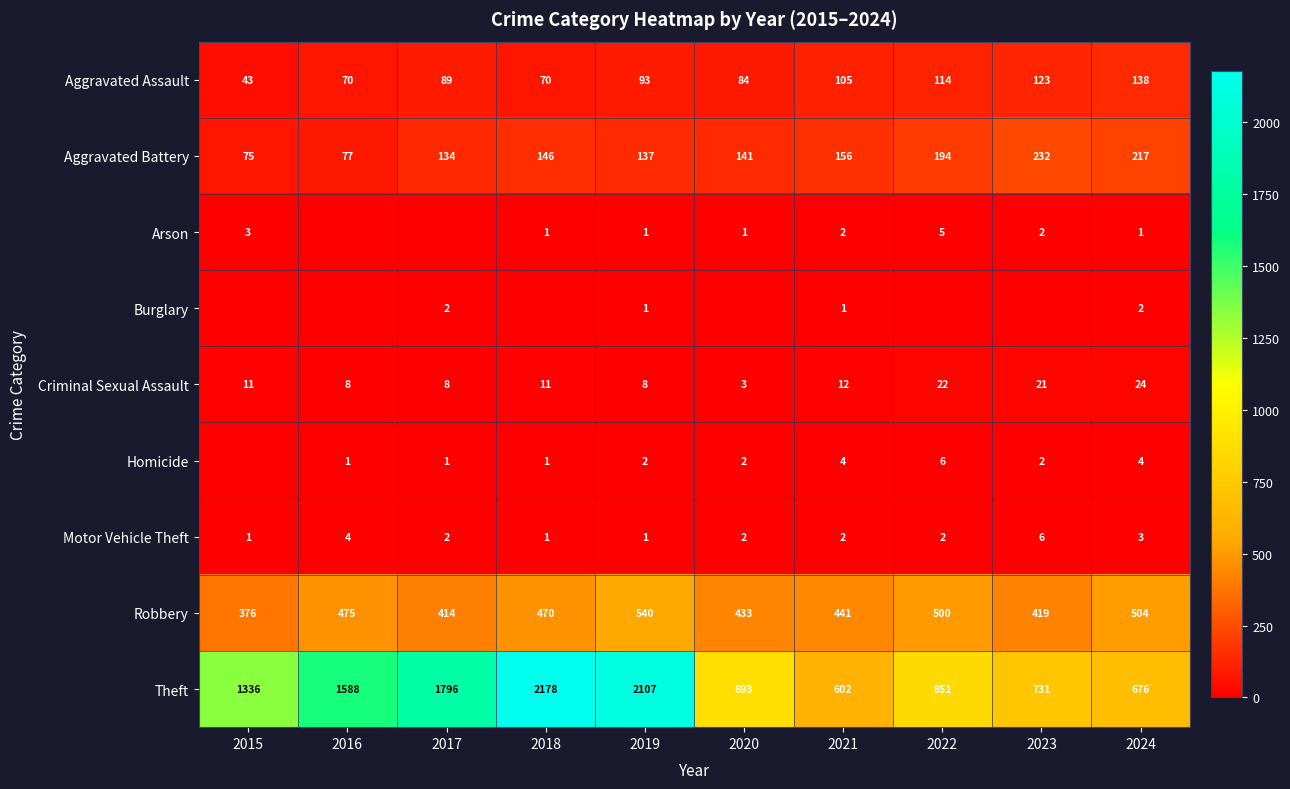

Count the Homicide values in the range 1 to 4.

8